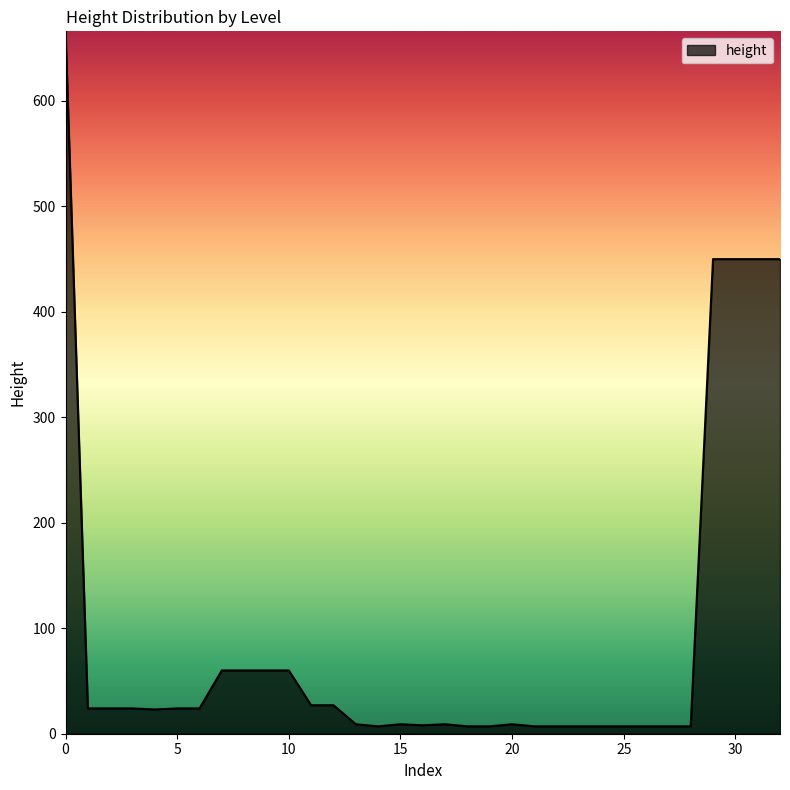

What is the maximum value shown in the chart?

666